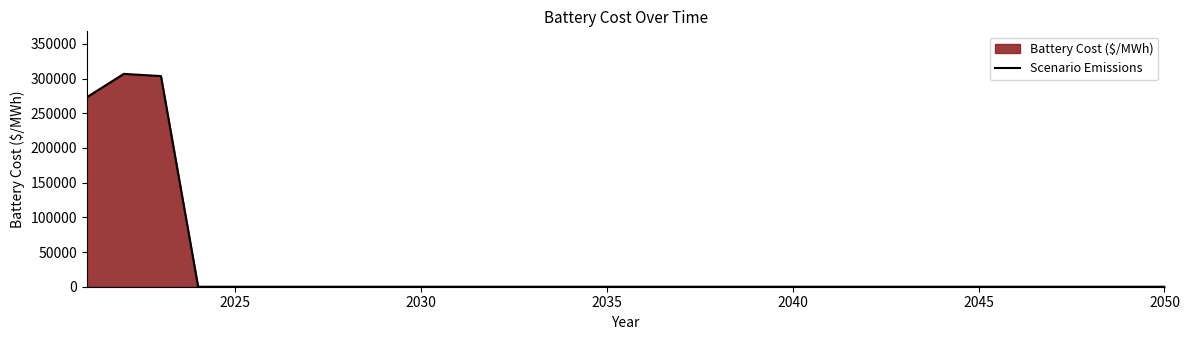

How many categories are shown in the chart?

30